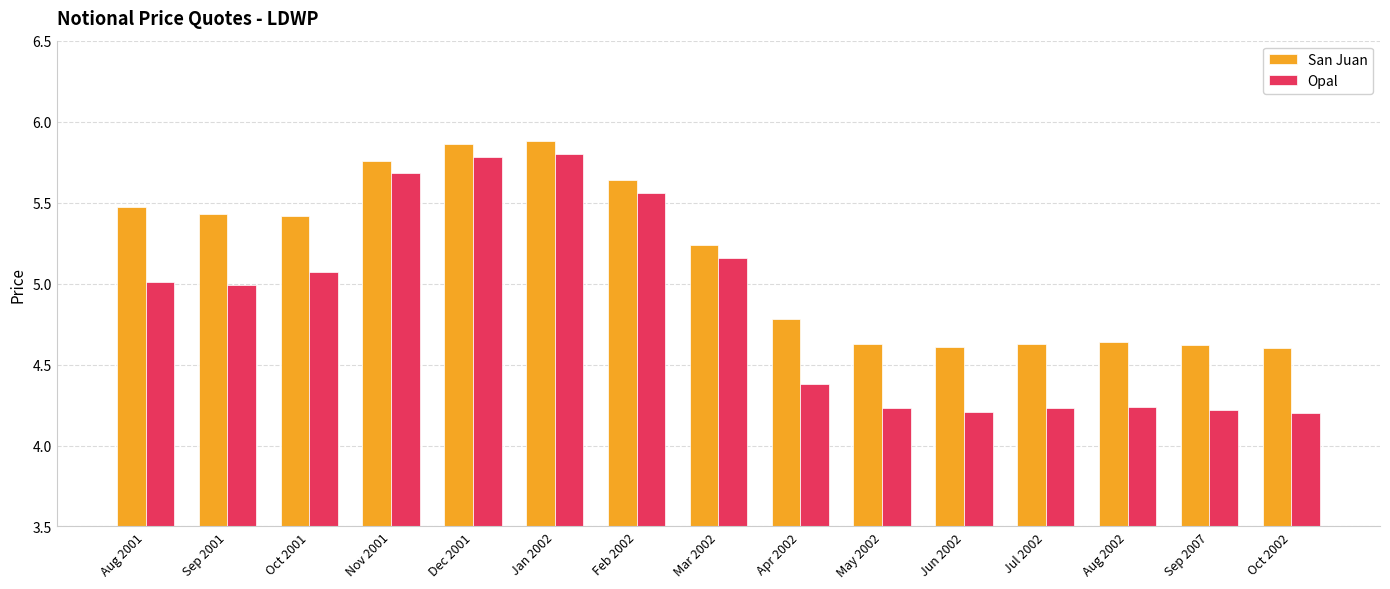

The San Juan series shows 7.2 at Aug 2002. True or false?

False